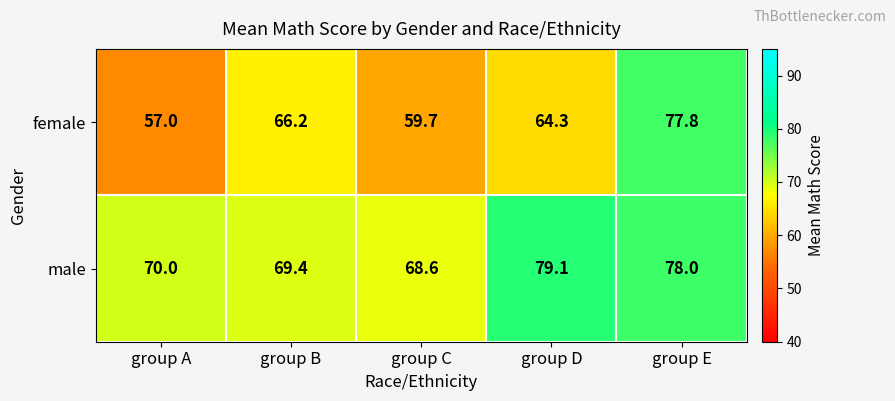

What is the minimum value shown in the chart?

57.0